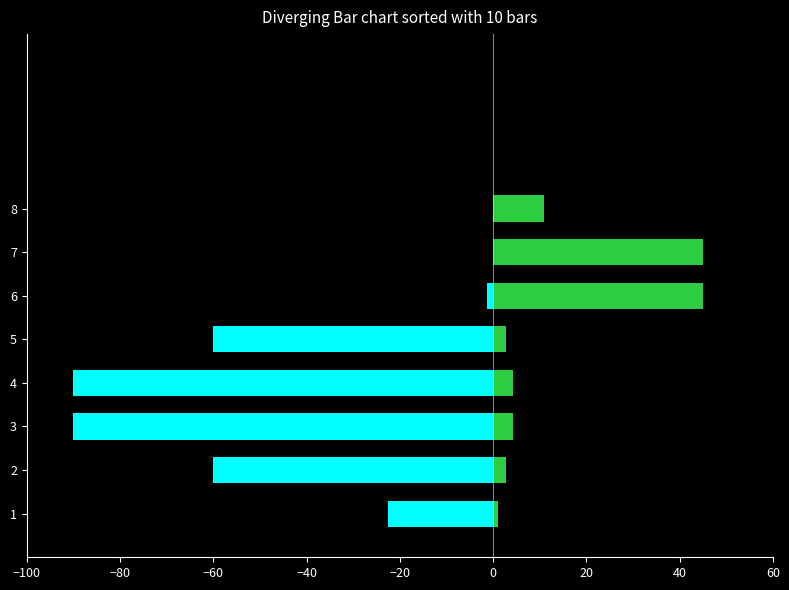

The value of Weights at 6 is -2.5. True or false?

False